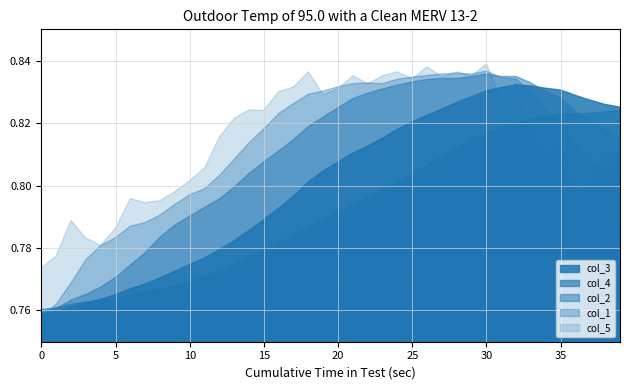

True or false: col_3 and col_4 intersect in this chart.

True